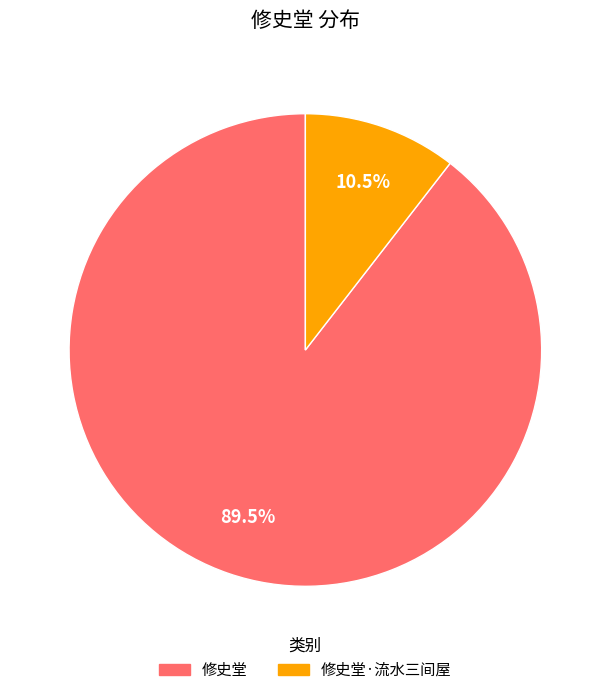

Does any single category account for the majority?

Yes